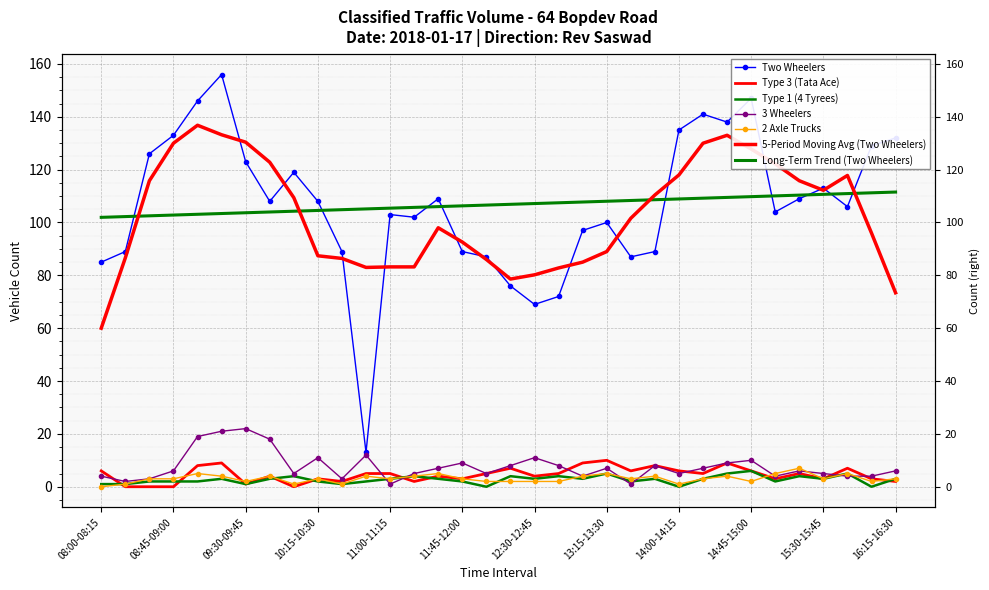

Reading left to right, transcribe all the data shown in this chart.

Two Wheelers: 08:00-08:15=85	08:15-08:30=89	08:30-08:45=126	08:45-09:00=133	09:00-09:15=146	09:15-09:30=156	09:30-09:45=123	09:45-10:00=108	10:00-10:15=119	10:15-10:30=108	10:30-10:45=89	10:45-11:00=13	11:00-11:15=103	11:15-11:30=102	11:30-11:45=109	11:45-12:00=89	12:00-12:15=87	12:15-12:30=76	12:30-12:45=69	12:45-13:00=72	13:00-13:15=97	13:15-13:30=100	13:30-13:45=87	13:45-14:00=89	14:00-14:15=135	14:15-14:30=141	14:30-14:45=138	14:45-15:00=147	15:00-15:15=104	15:15-15:30=109	15:30-15:45=113	15:45-16:00=106	16:00-16:15=129	16:15-16:30=132
Type 3 (Tata Ace): 08:00-08:15=6	08:15-08:30=0	08:30-08:45=0	08:45-09:00=0	09:00-09:15=8	09:15-09:30=9	09:30-09:45=1	09:45-10:00=4	10:00-10:15=0	10:15-10:30=3	10:30-10:45=2	10:45-11:00=5	11:00-11:15=5	11:15-11:30=2	11:30-11:45=4	11:45-12:00=3	12:00-12:15=5	12:15-12:30=7	12:30-12:45=4	12:45-13:00=5	13:00-13:15=9	13:15-13:30=10	13:30-13:45=6	13:45-14:00=8	14:00-14:15=6	14:15-14:30=5	14:30-14:45=9	14:45-15:00=6	15:00-15:15=3	15:15-15:30=5	15:30-15:45=3	15:45-16:00=7	16:00-16:15=3	16:15-16:30=2
Type 1 (4 Tyrees): 08:00-08:15=1	08:15-08:30=1	08:30-08:45=2	08:45-09:00=2	09:00-09:15=2	09:15-09:30=3	09:30-09:45=1	09:45-10:00=3	10:00-10:15=4	10:15-10:30=2	10:30-10:45=1	10:45-11:00=2	11:00-11:15=3	11:15-11:30=4	11:30-11:45=3	11:45-12:00=2	12:00-12:15=0	12:15-12:30=4	12:30-12:45=3	12:45-13:00=4	13:00-13:15=3	13:15-13:30=5	13:30-13:45=2	13:45-14:00=3	14:00-14:15=0	14:15-14:30=3	14:30-14:45=5	14:45-15:00=6	15:00-15:15=2	15:15-15:30=4	15:30-15:45=3	15:45-16:00=5	16:00-16:15=0	16:15-16:30=3
3 Wheelers: 08:00-08:15=4	08:15-08:30=2	08:30-08:45=3	08:45-09:00=6	09:00-09:15=19	09:15-09:30=21	09:30-09:45=22	09:45-10:00=18	10:00-10:15=5	10:15-10:30=11	10:30-10:45=3	10:45-11:00=12	11:00-11:15=1	11:15-11:30=5	11:30-11:45=7	11:45-12:00=9	12:00-12:15=5	12:15-12:30=8	12:30-12:45=11	12:45-13:00=8	13:00-13:15=4	13:15-13:30=7	13:30-13:45=1	13:45-14:00=8	14:00-14:15=5	14:15-14:30=7	14:30-14:45=9	14:45-15:00=10	15:00-15:15=4	15:15-15:30=6	15:30-15:45=5	15:45-16:00=4	16:00-16:15=4	16:15-16:30=6
2 Axle Trucks: 08:00-08:15=0	08:15-08:30=1	08:30-08:45=3	08:45-09:00=3	09:00-09:15=5	09:15-09:30=4	09:30-09:45=2	09:45-10:00=4	10:00-10:15=1	10:15-10:30=3	10:30-10:45=1	10:45-11:00=4	11:00-11:15=3	11:15-11:30=4	11:30-11:45=5	11:45-12:00=3	12:00-12:15=2	12:15-12:30=2	12:30-12:45=2	12:45-13:00=2	13:00-13:15=4	13:15-13:30=5	13:30-13:45=3	13:45-14:00=4	14:00-14:15=1	14:15-14:30=3	14:30-14:45=4	14:45-15:00=2	15:00-15:15=5	15:15-15:30=7	15:30-15:45=3	15:45-16:00=5	16:00-16:15=2	16:15-16:30=3